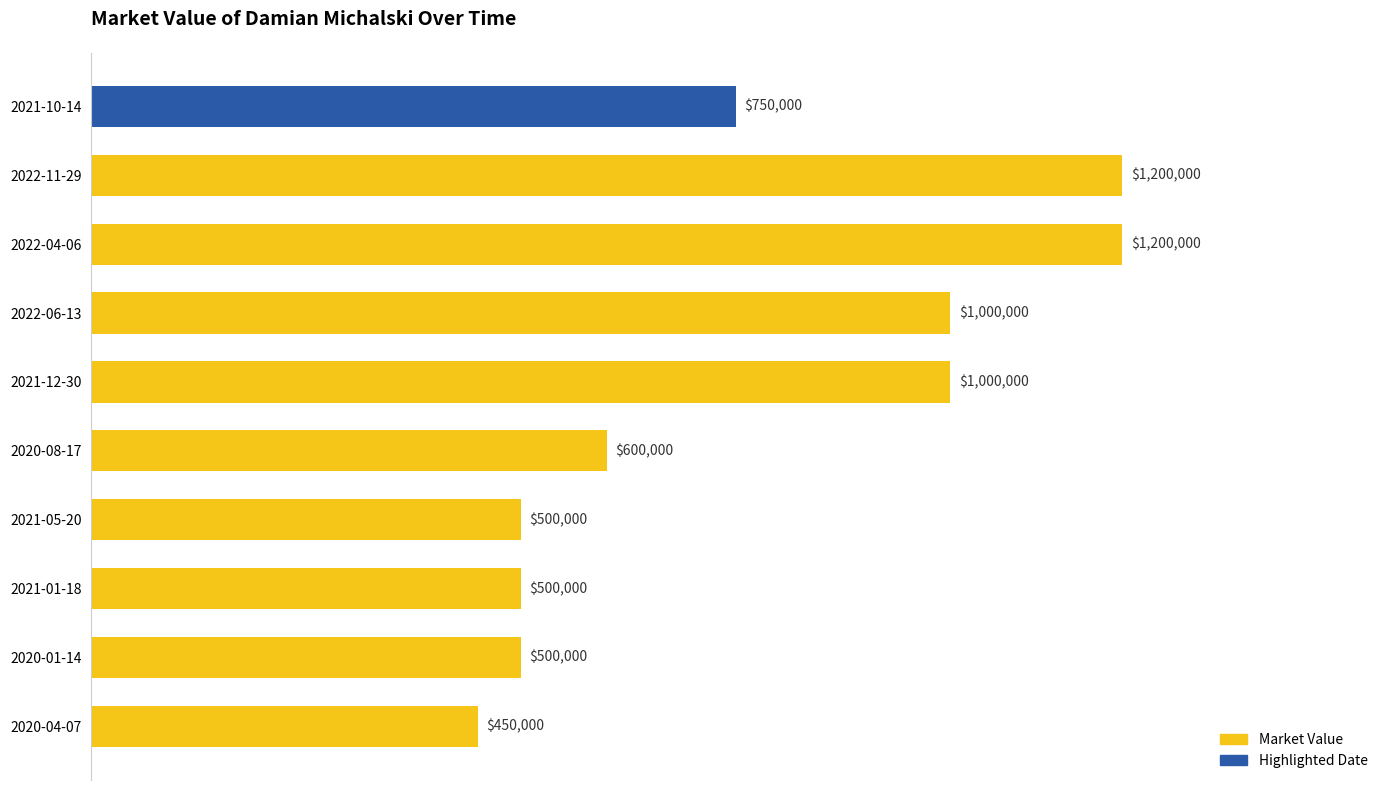

True or false: the data shows 735249 at 2021-01-18.

False